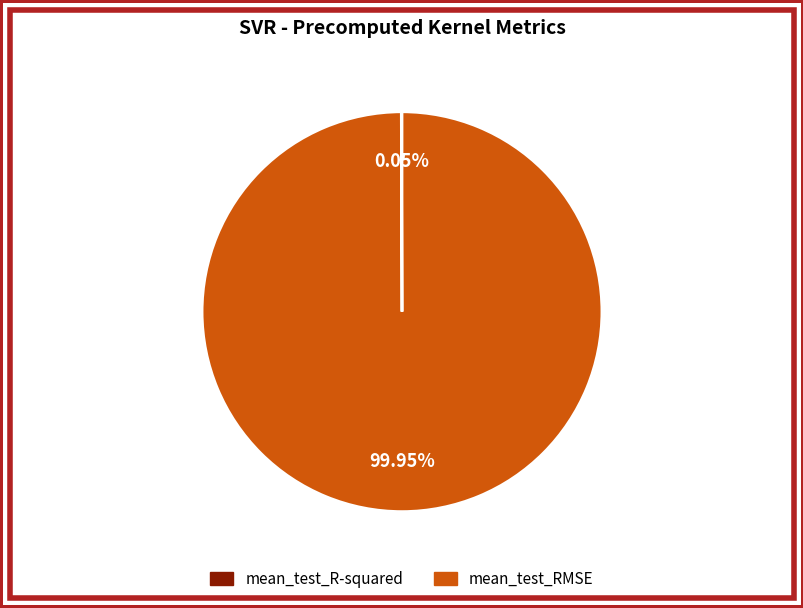

Which slice is the largest?

mean_test_RMSE